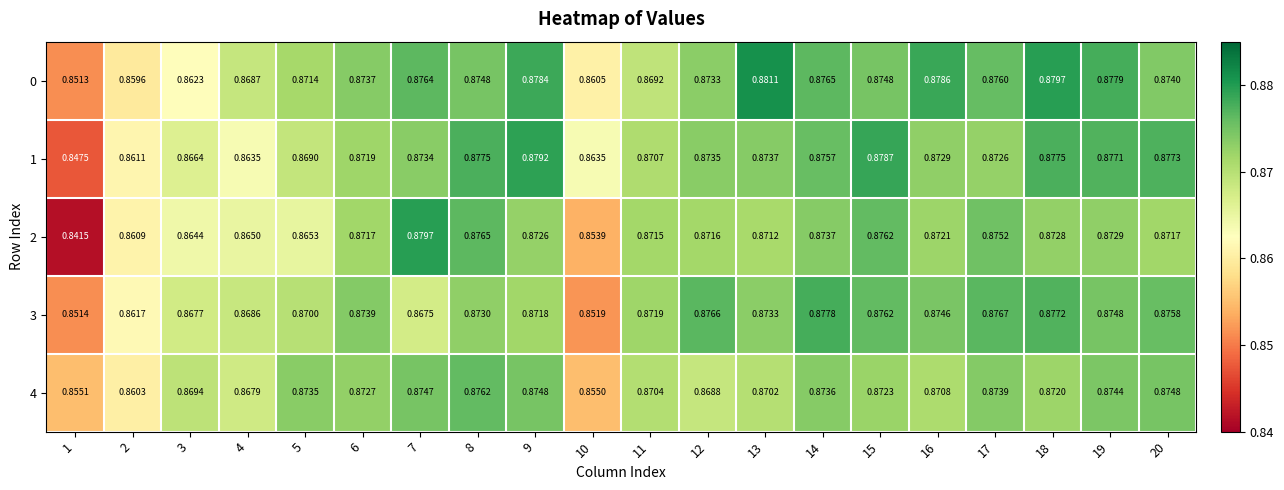

How many distinct data groups are displayed?

5